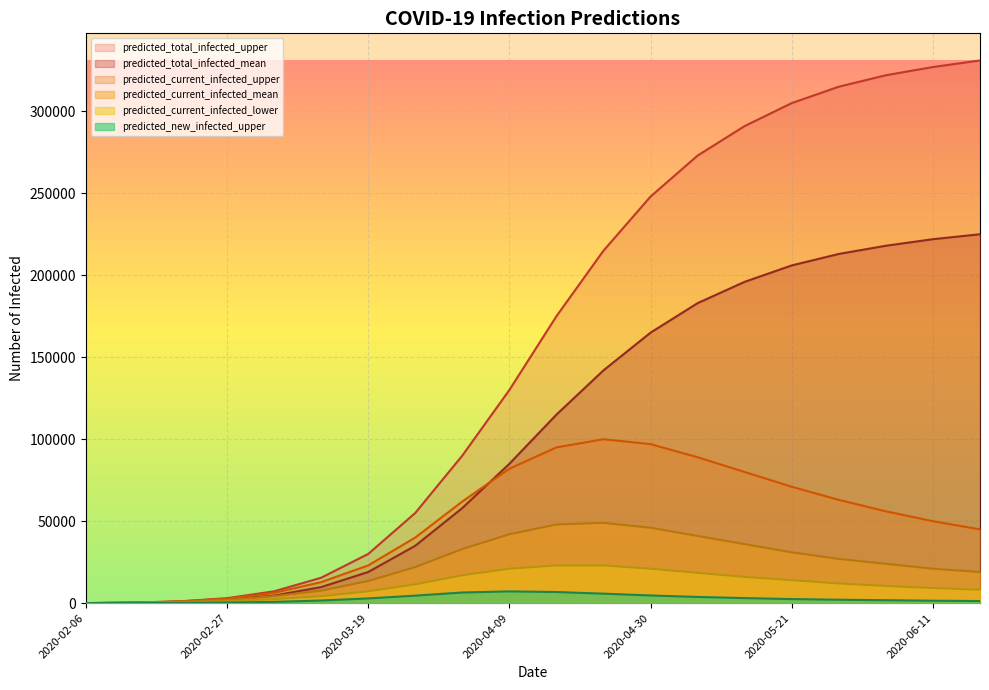

Which series has the largest range (max minus min)?

predicted_total_infected_upper